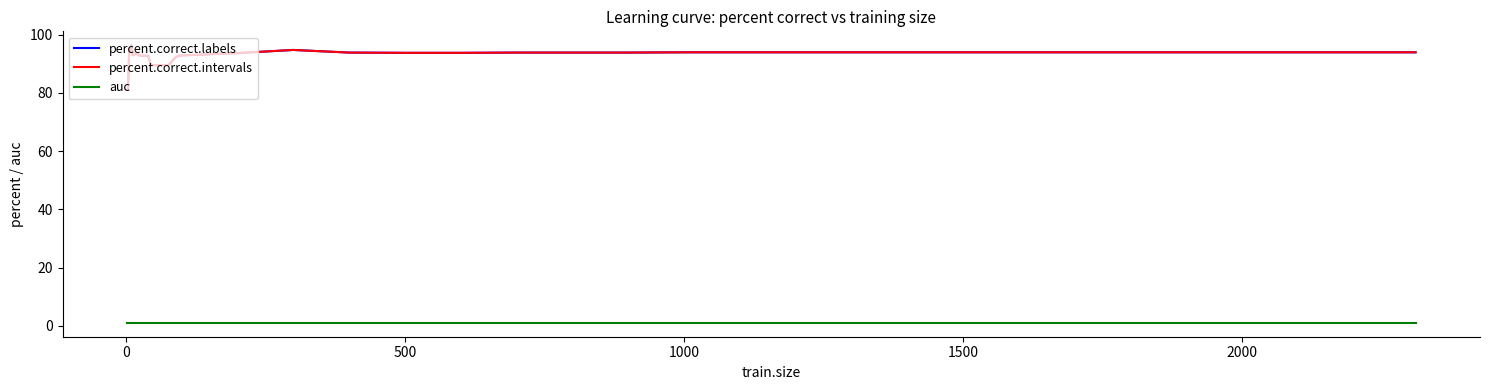

Does the chart have visible grid lines?

No